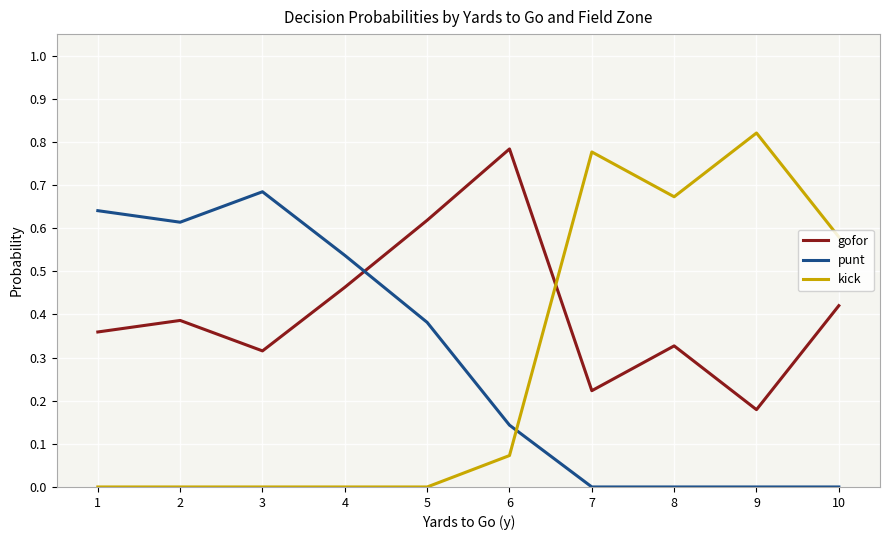

Count the gofor values in the range 0 to 1.

10